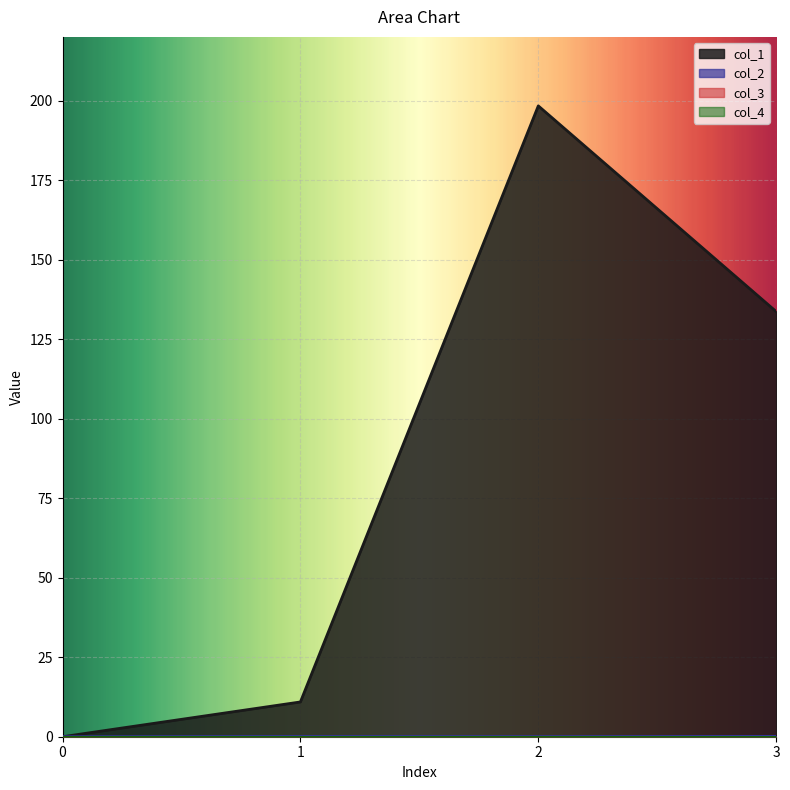

Which series changed the most between 0 and 1?

col_1